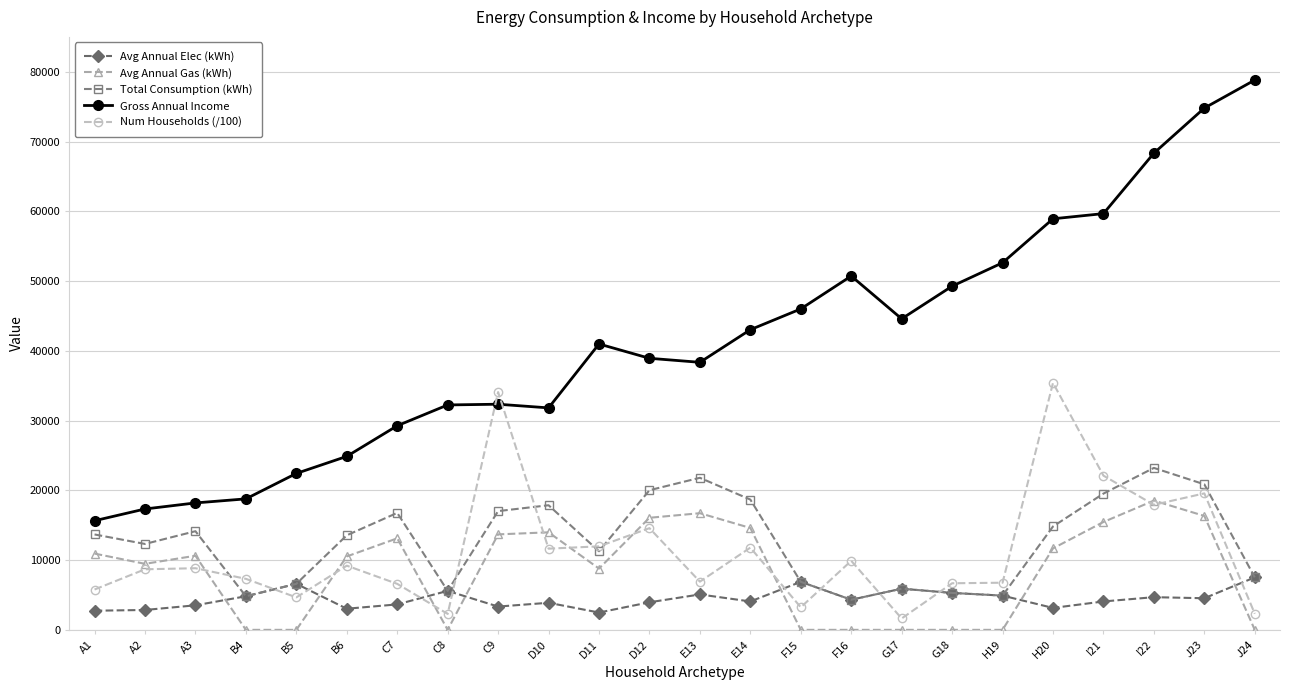

True or false: Gross Annual Income has a value of 24677.9 at H20.

False